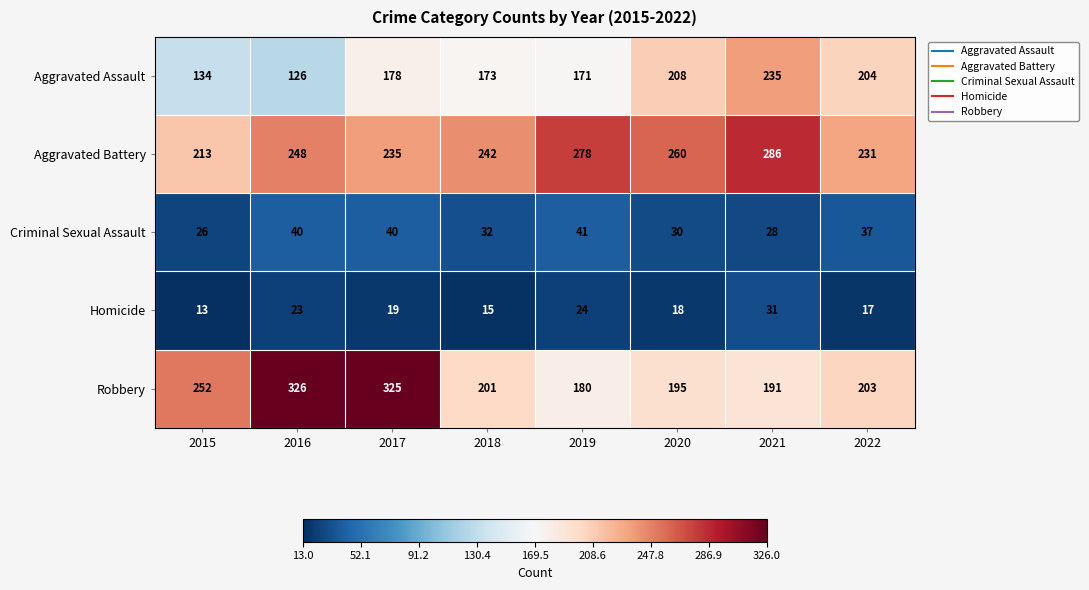

Which series changed the most between 2016 and 2020?

Robbery